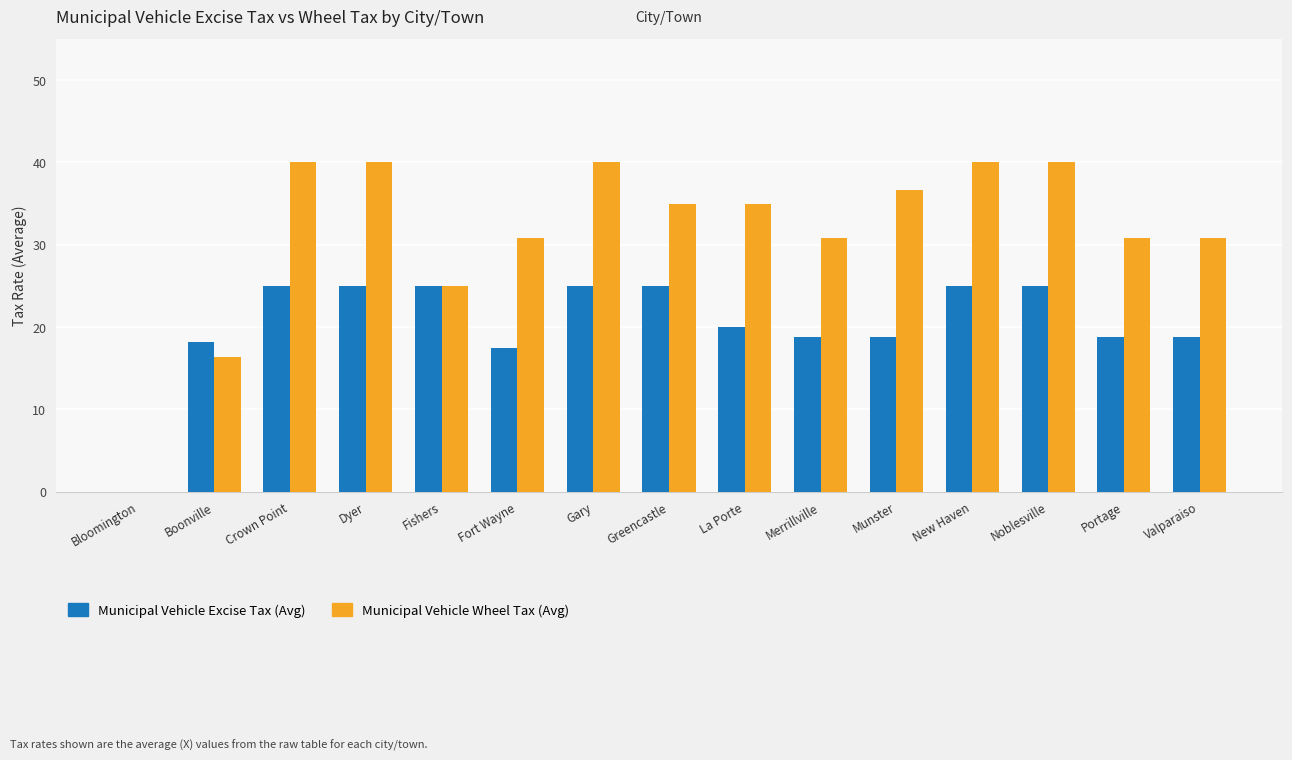

Is the value of Municipal Vehicle Excise Tax (Avg) at Fort Wayne greater than the value of Municipal Vehicle Wheel Tax (Avg) at Gary?

No